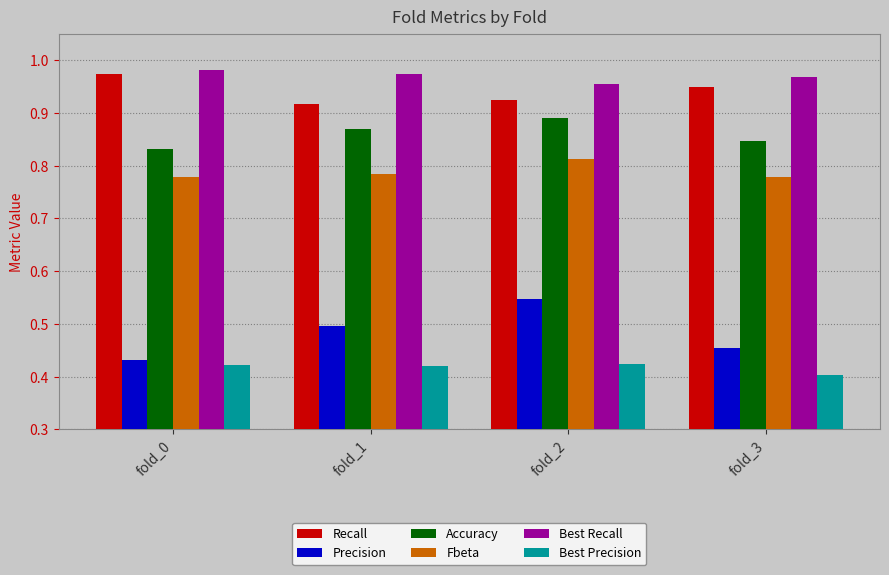

Which label corresponds to the smallest value in the chart?

fold_3